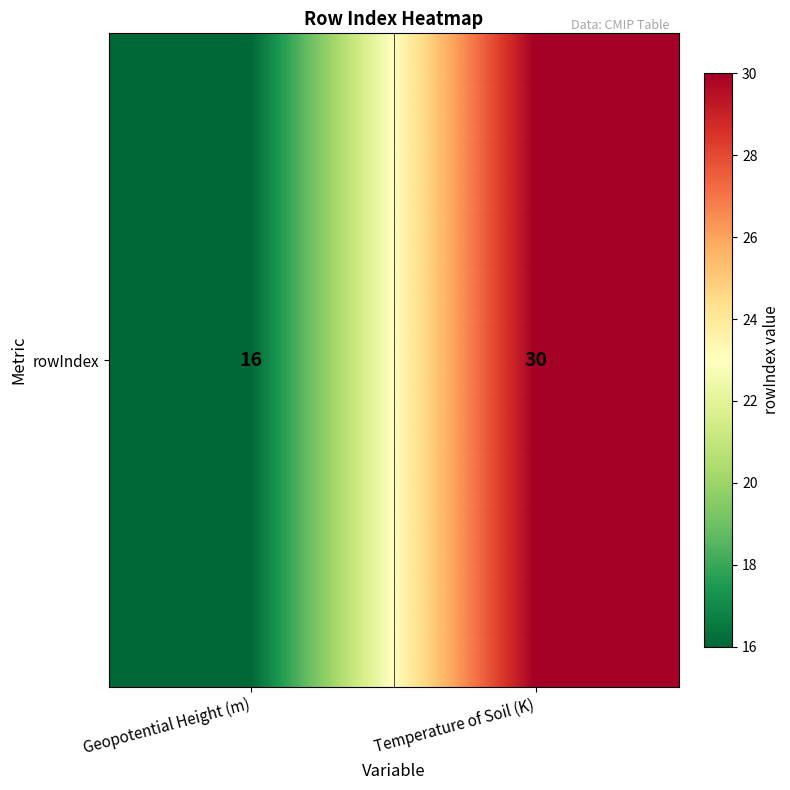

Is it true that the value at Temperature of Soil (K) is 30?

True